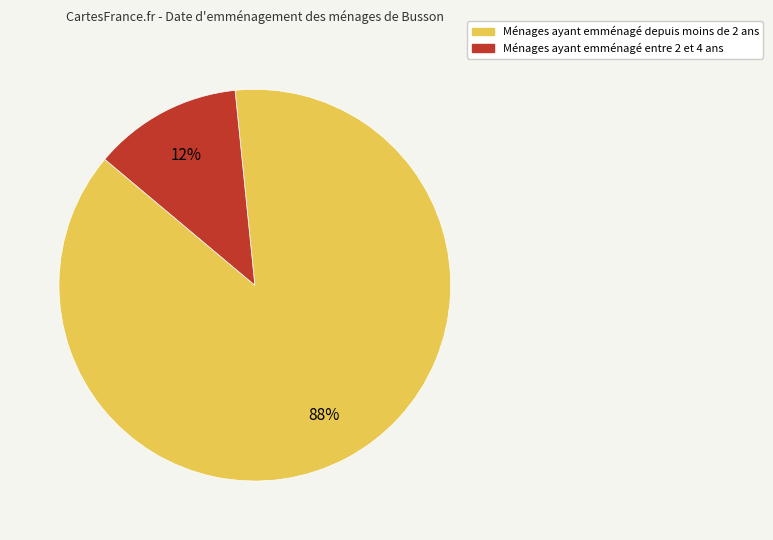

Is there a majority slice in this chart?

Yes